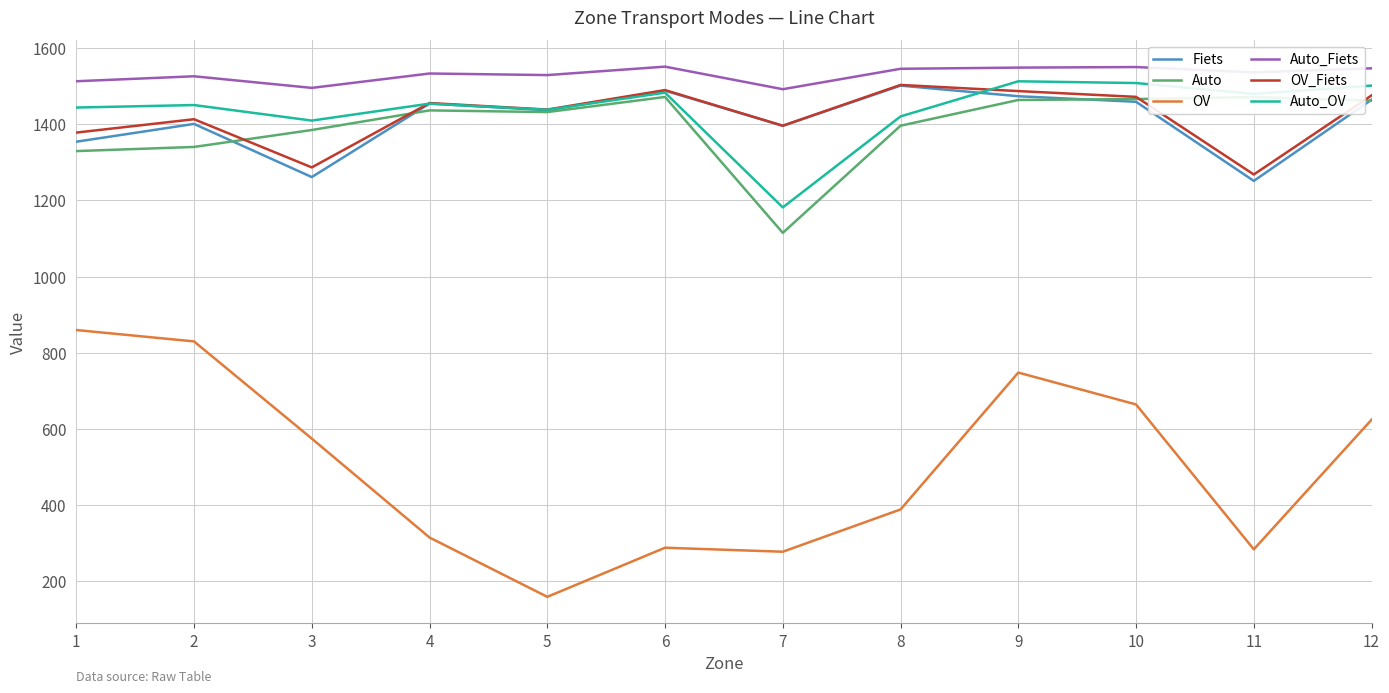

Is the value of Auto_OV at 9 greater than the value of Fiets at 3?

Yes